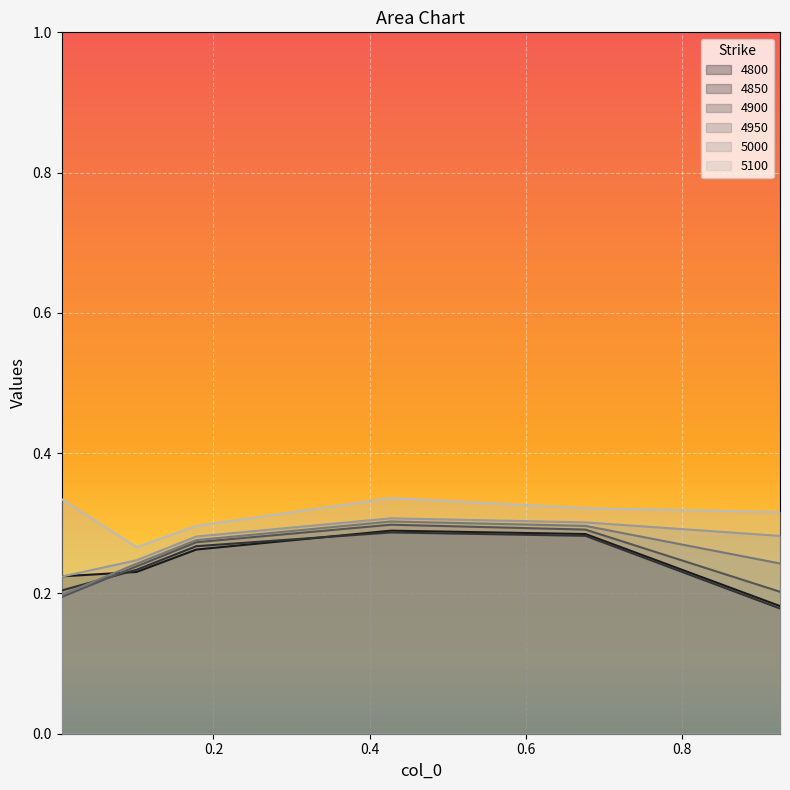

True or false: 4900 has a value of 0.3 at 0.4273972602739726.

True